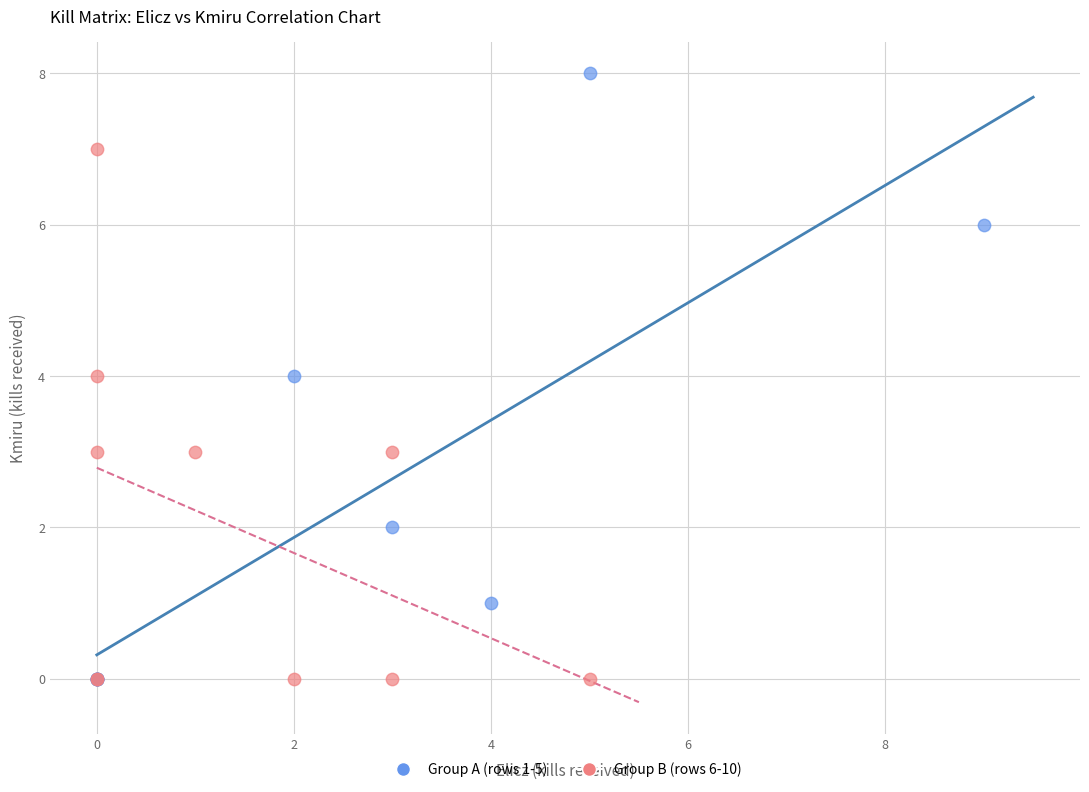

What are all the series names shown in the legend?

Group A (rows 1-5), Group B (rows 6-10)